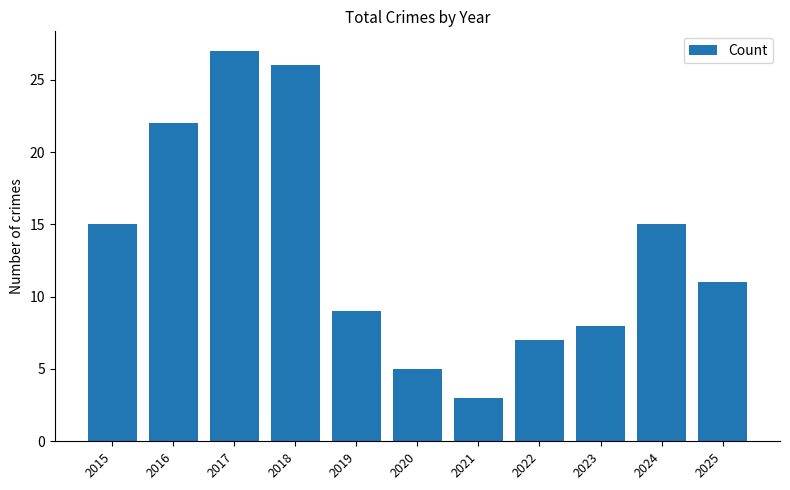

Reading left to right, extract all data points from this chart.

15	22	27	26	9	5	3	7	8	15	11